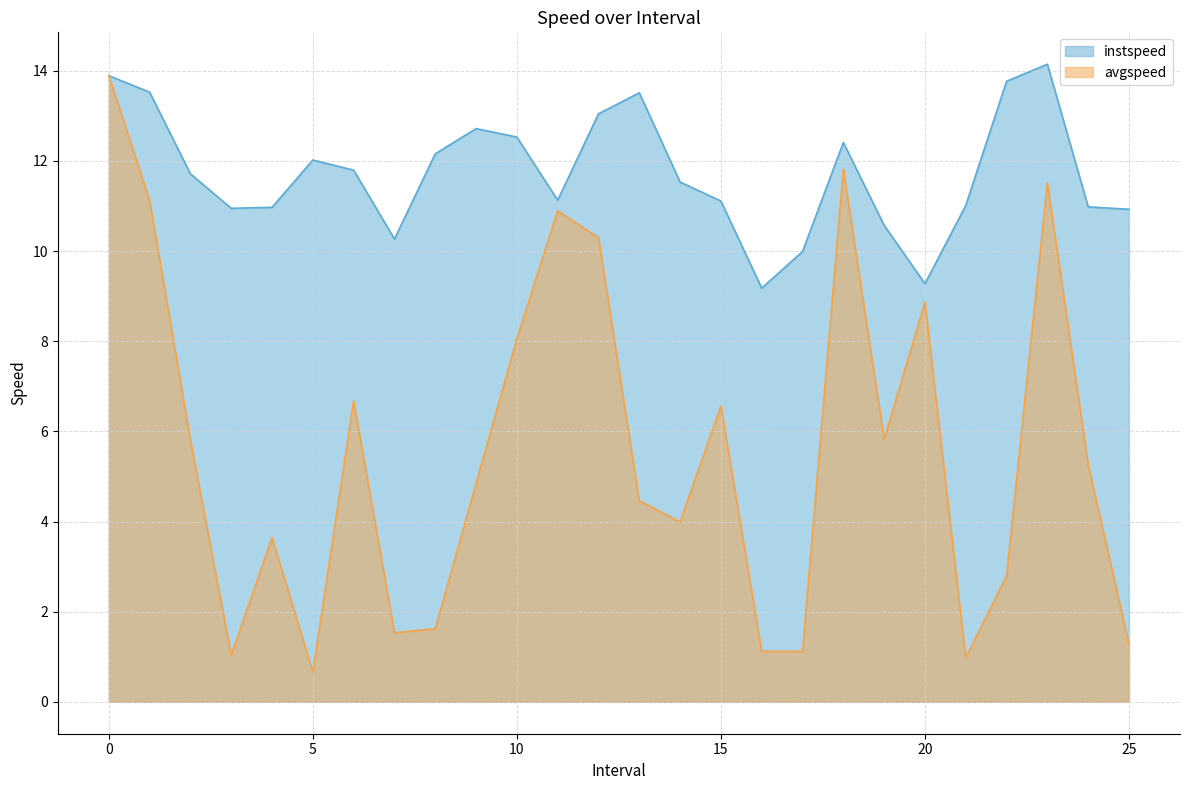

Rank the series by their maximum value, from lowest to highest.

avgspeed, instspeed